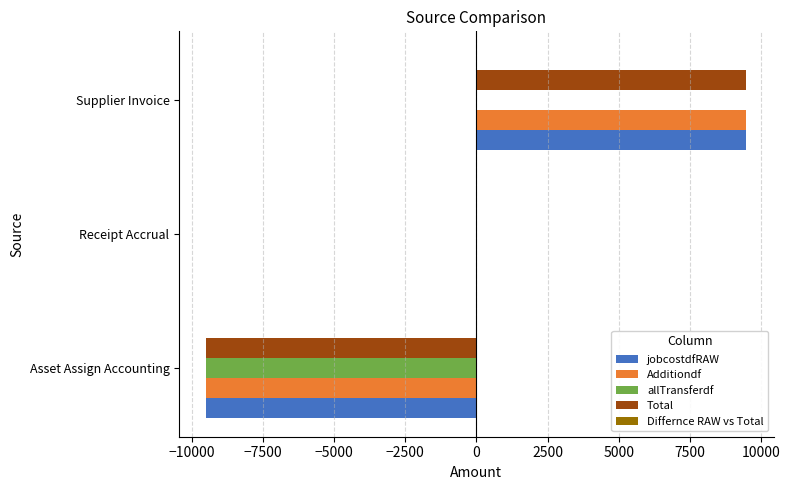

At which category is the sum across all series the highest?

Supplier Invoice